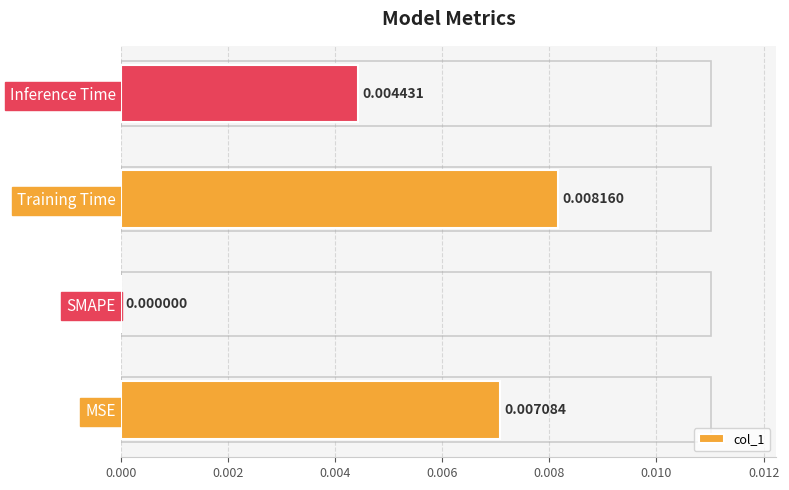

Which has a higher value, SMAPE or Inference Time?

Inference Time